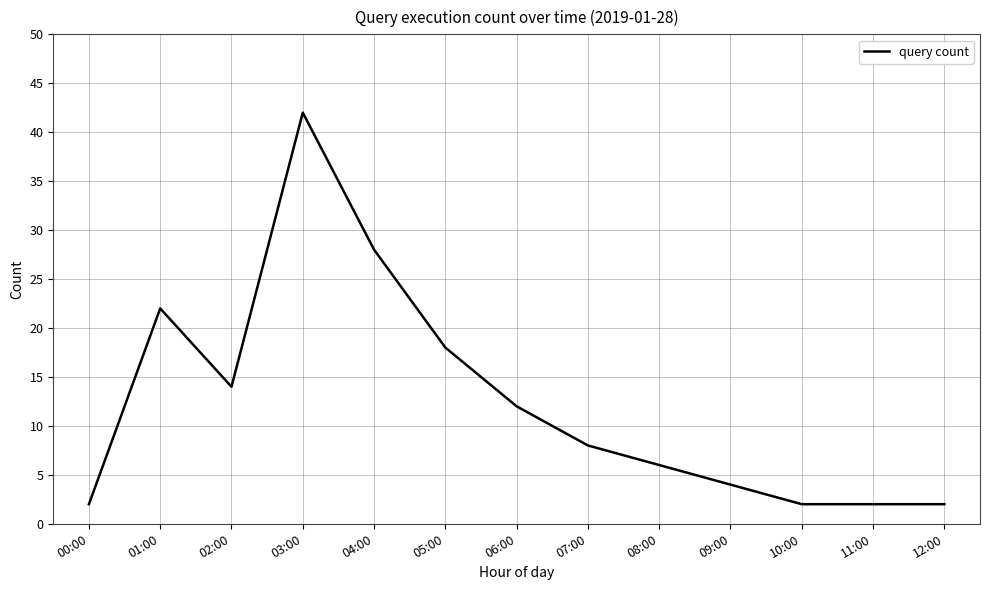

Where is the data nearest to the value 22?

01:00